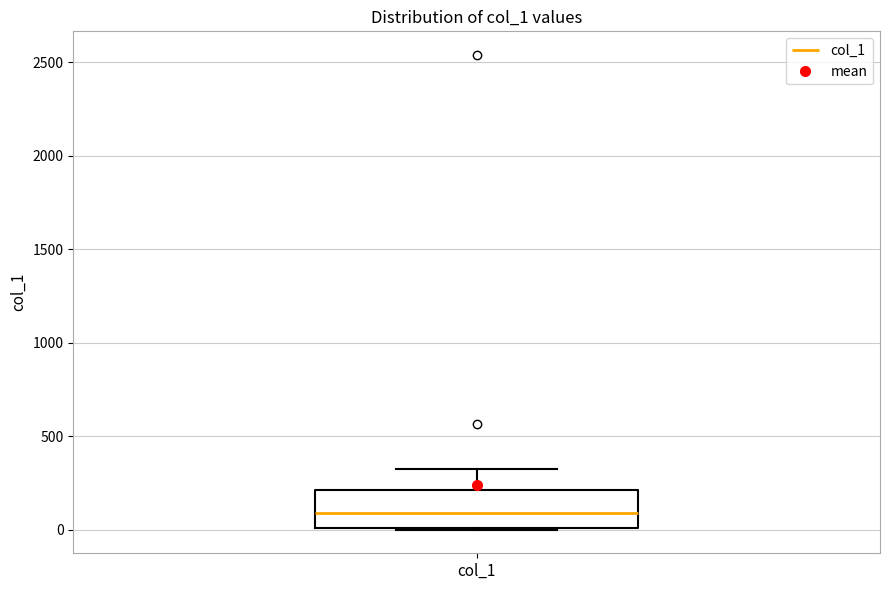

Read this box plot against the y-axis: the position of the median line, the range covered by the box, and the ends of both whiskers. The values are not printed on the chart, so give them approximately, as read against the axis.

median 100, box 0 to 200, whiskers 0 to 350